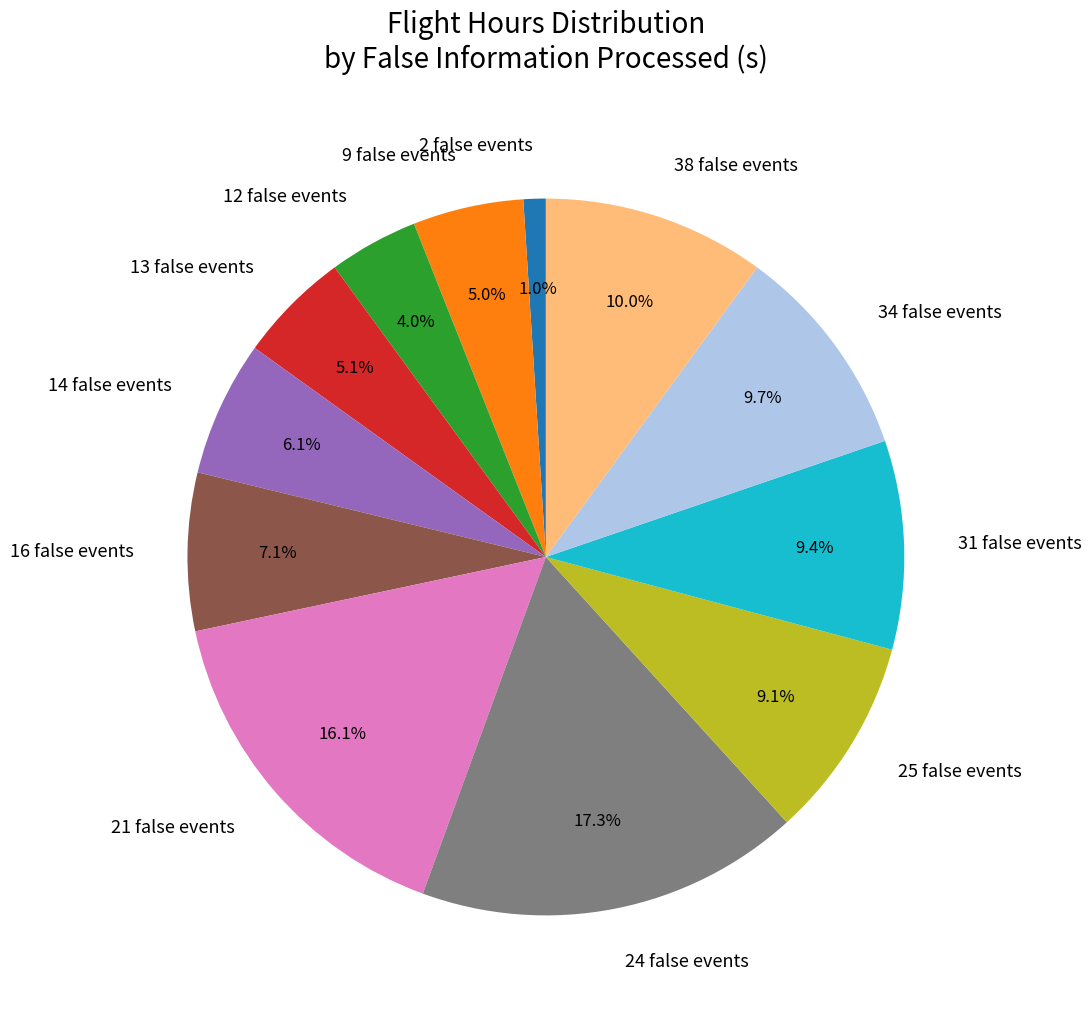

How many slices are in this pie chart?

12